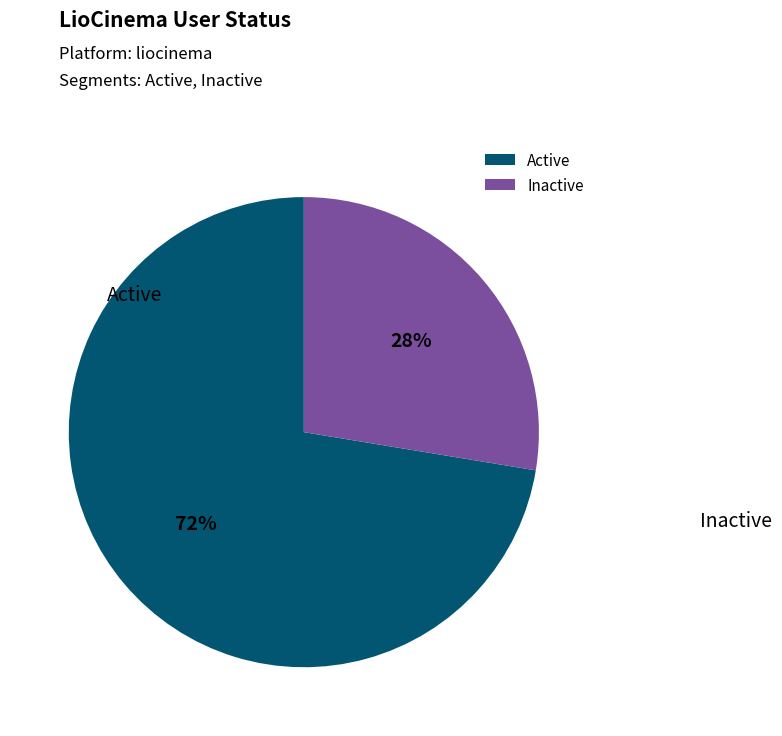

What is the largest slice in the pie chart?

Active